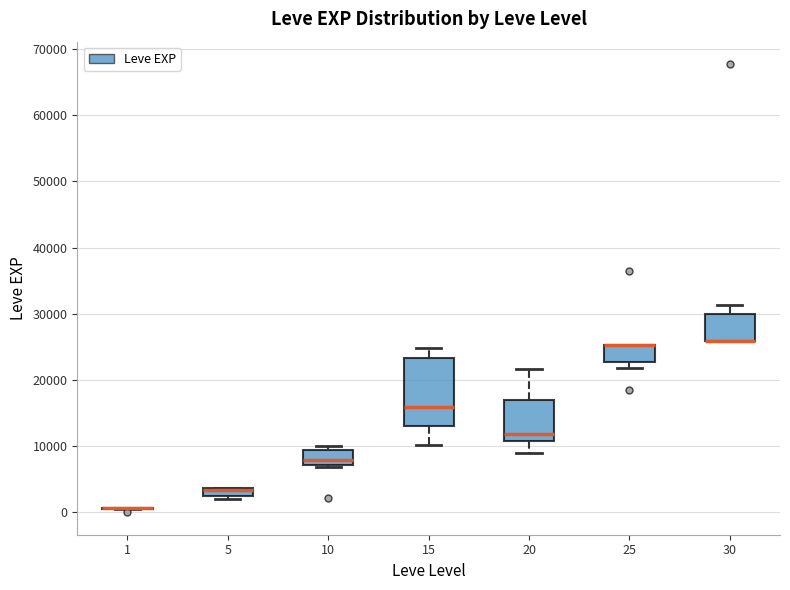

Comparing the boxes themselves (not the whiskers), which one is the tallest?

15